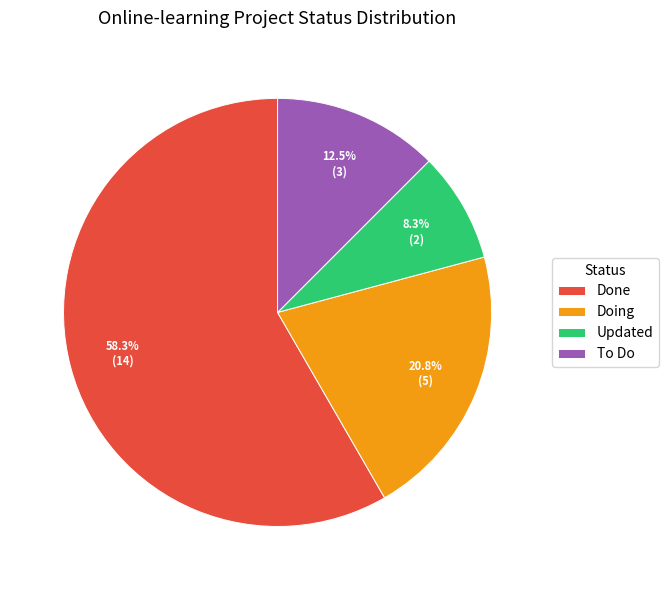

Which slice is the smallest?

Updated